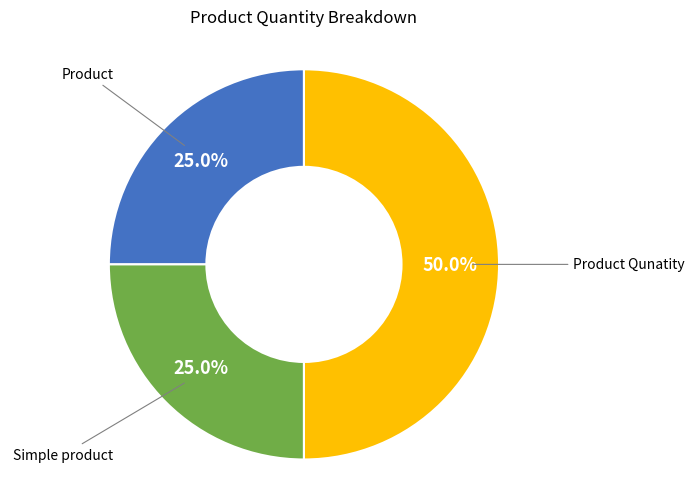

Rank the categories by value from highest to lowest.

Product Qunatity, Product, Simple product